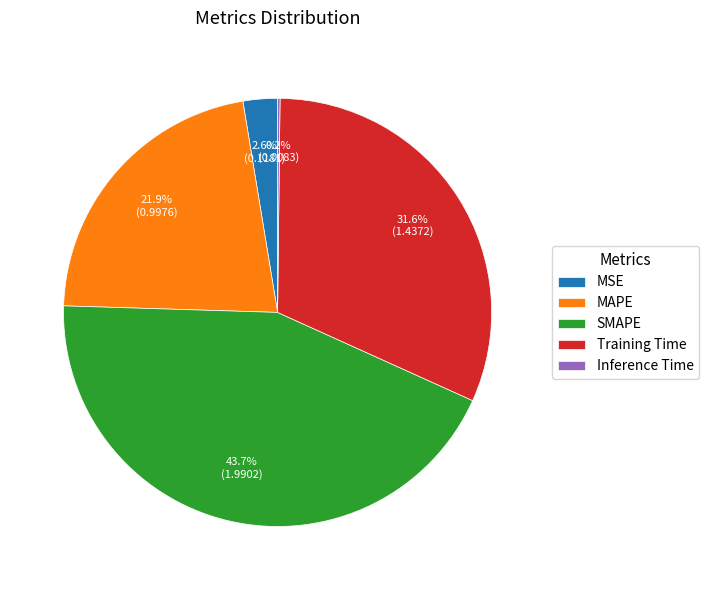

Which has a higher value, Training Time or SMAPE?

SMAPE